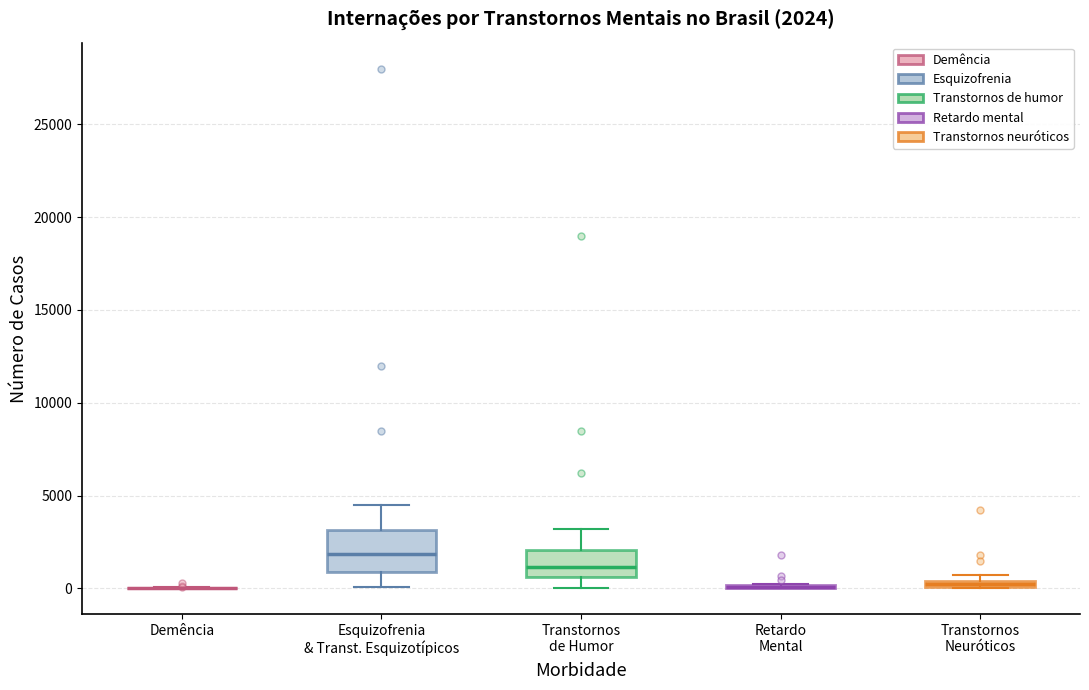

Which box is the tallest, from its lower edge to its upper edge?

Esquizofrenia & Transt. Esquizotípicos